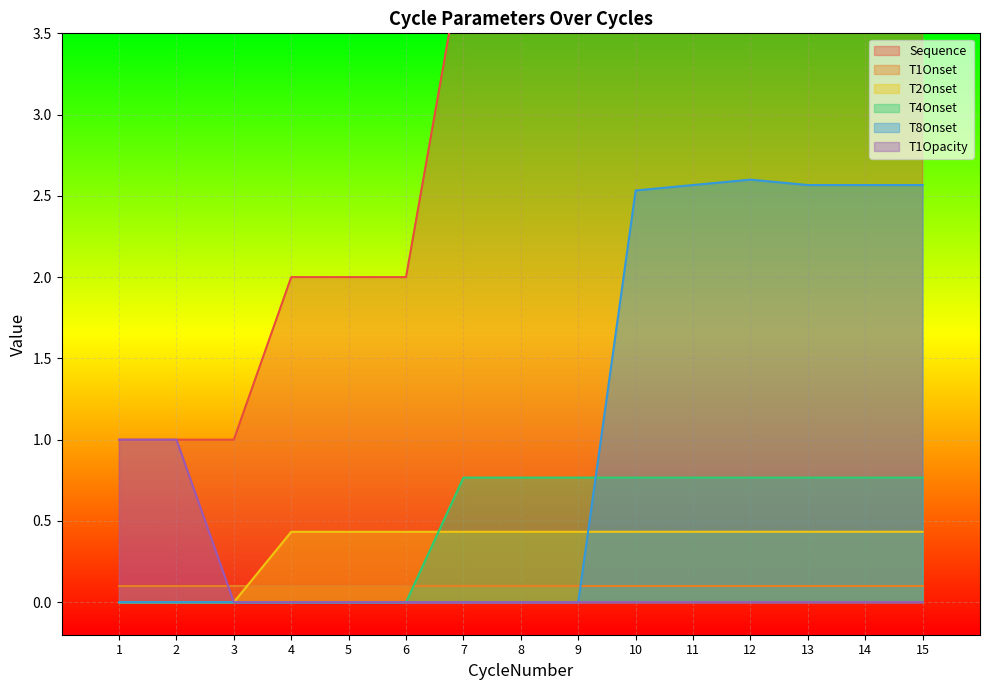

What is the difference between the maximum and minimum values in the T8Onset series?

2.6